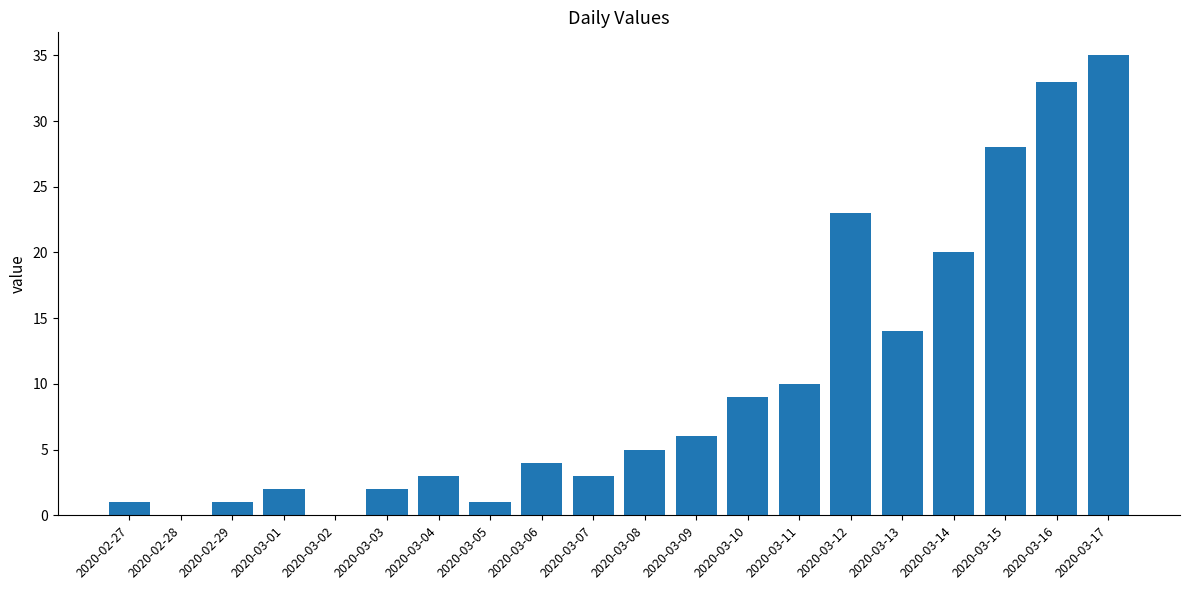

Between 2020-03-01 and 2020-03-04, which is larger?

2020-03-04